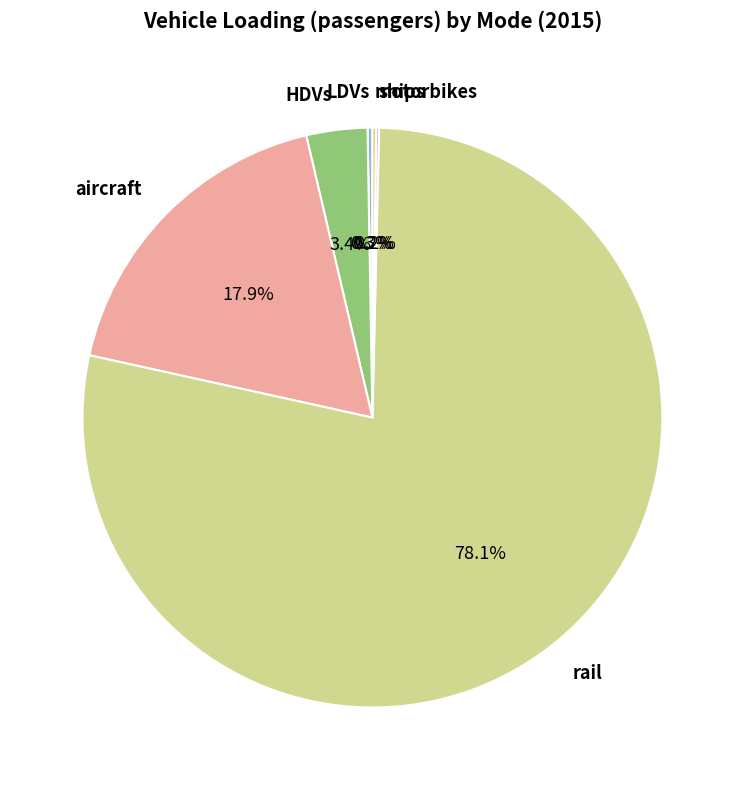

To the nearest percent, what is the difference between the largest and smallest slice percentages?

78%